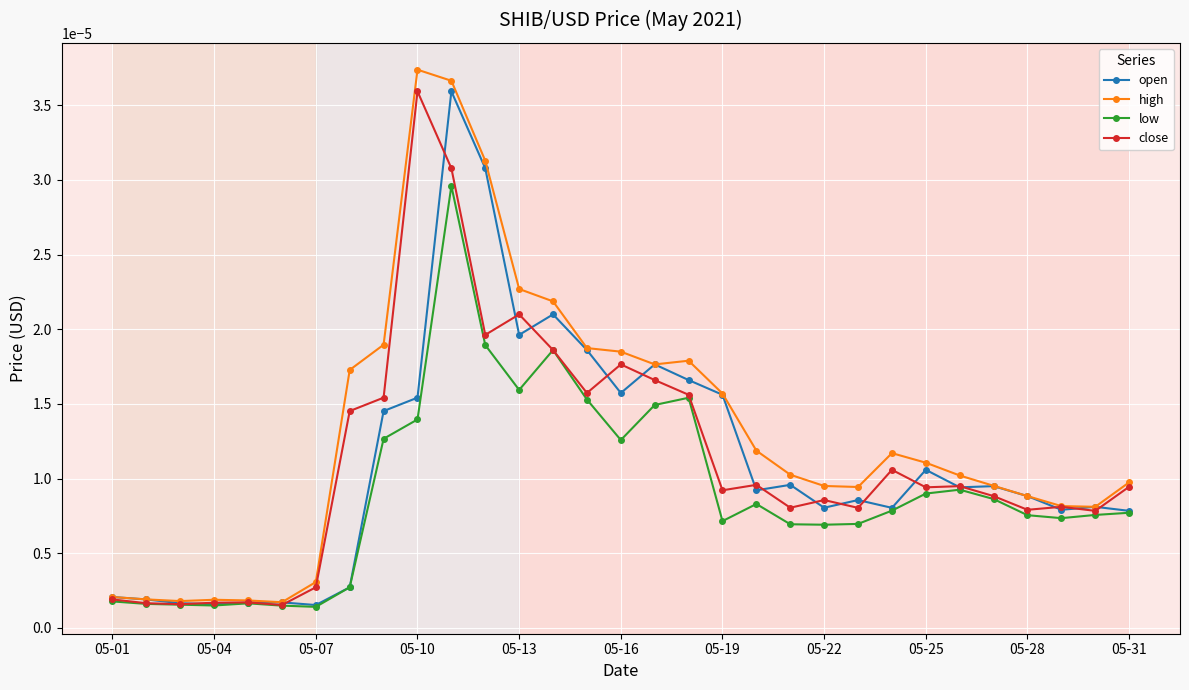

At how many categories does at least one series exceed 0?

31